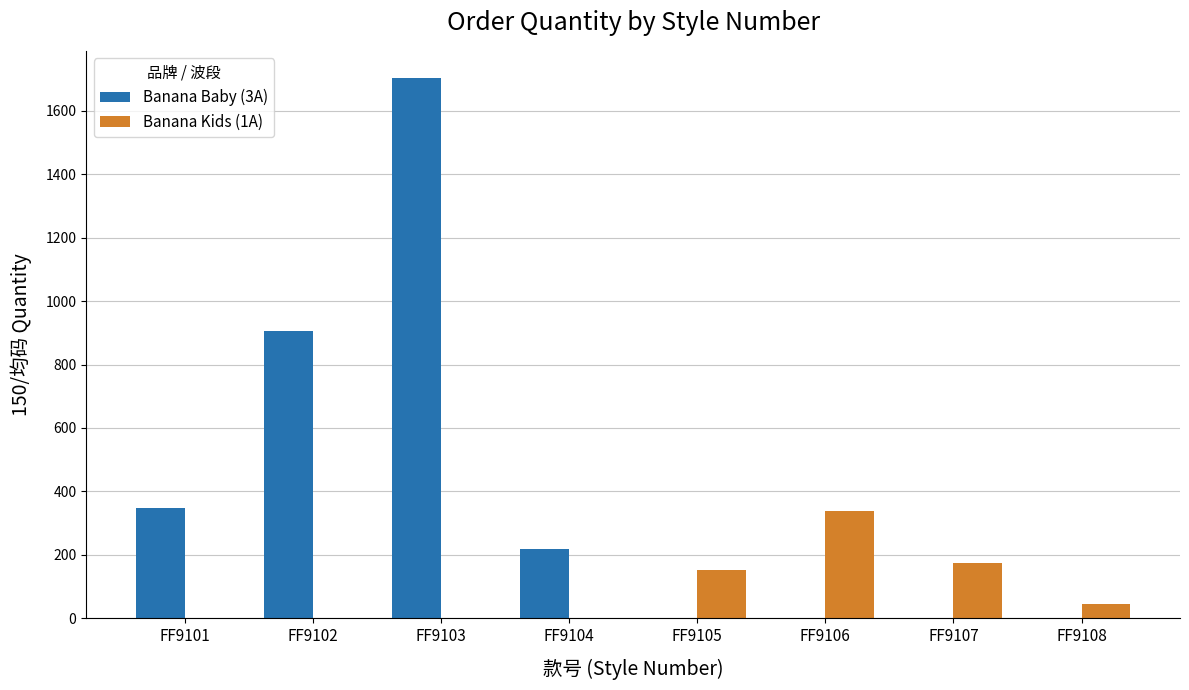

At which label does Banana Baby (3A) reach its peak?

FF9103